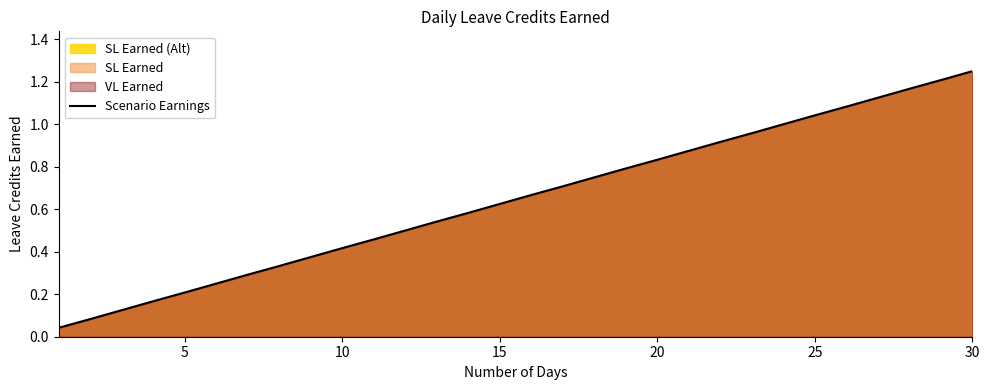

At which category does the chart reach its peak across all series?

30